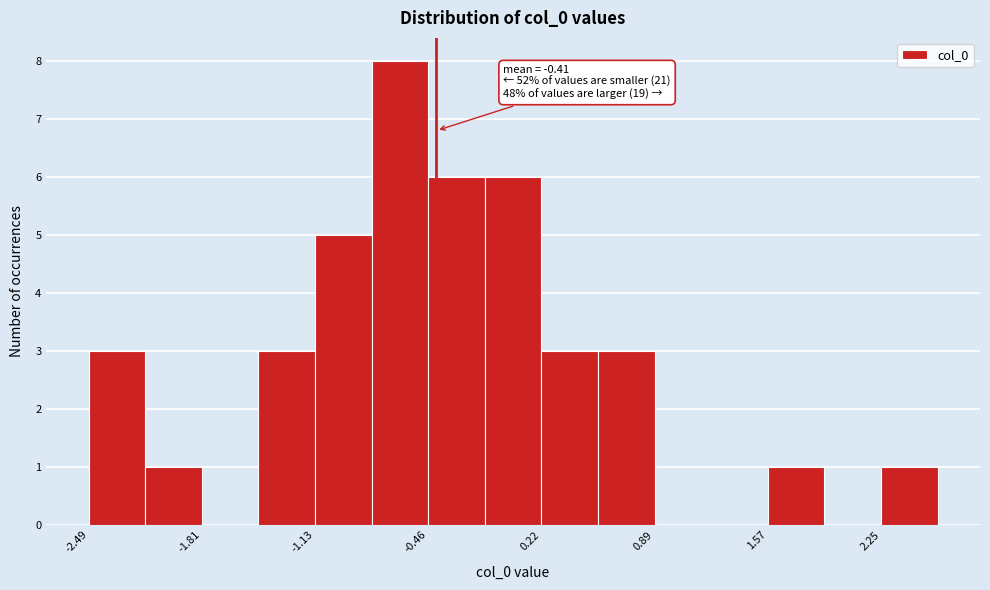

Read against the x-axis, roughly where is the centre of the tallest bar?

-0.6